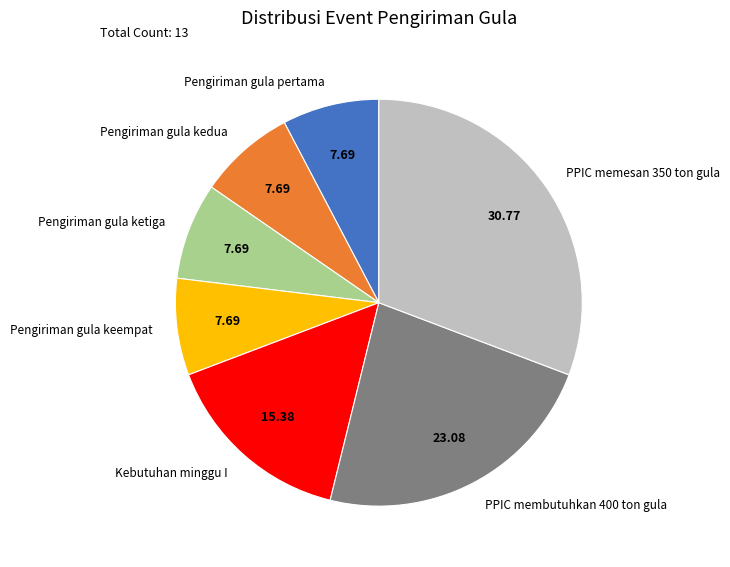

Is PPIC membutuhkan 400 ton gula the majority of the pie?

No